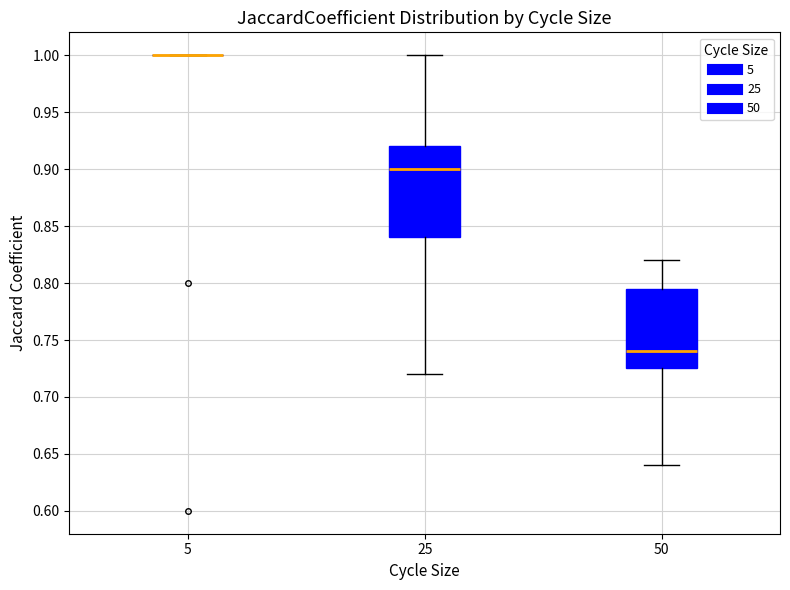

Which box is the tallest, from its lower edge to its upper edge?

25